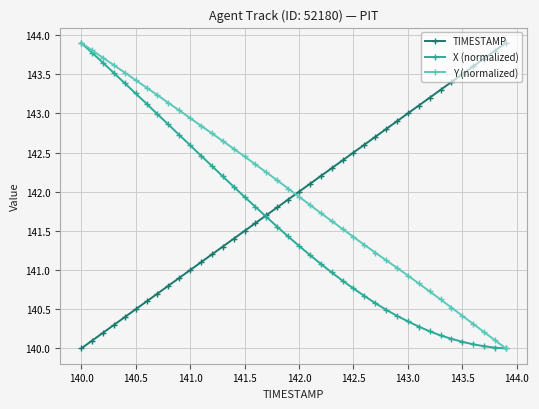

Which series ends up on top after the final intersection of TIMESTAMP and X (normalized)?

TIMESTAMP